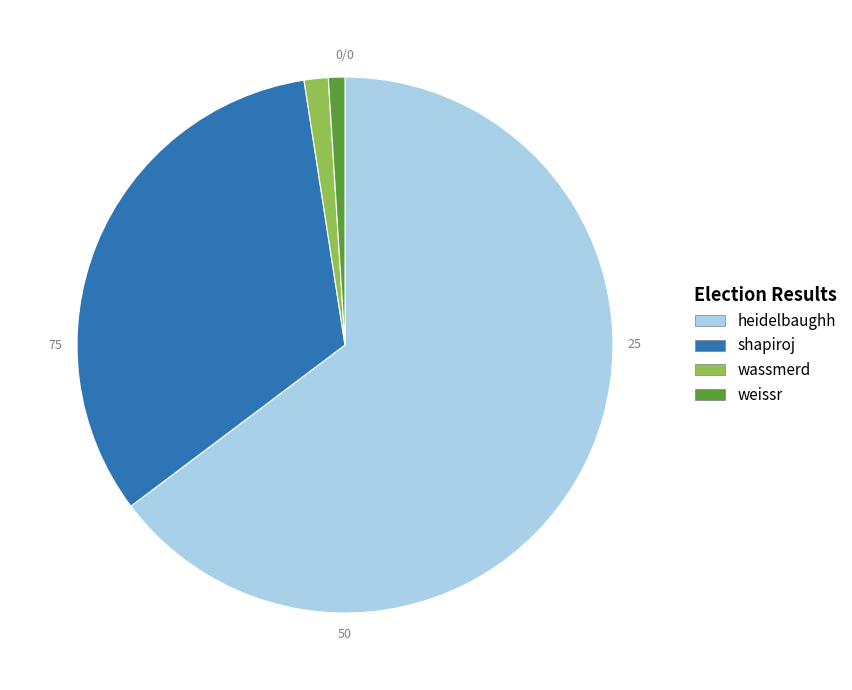

Which slice is the largest?

heidelbaughh